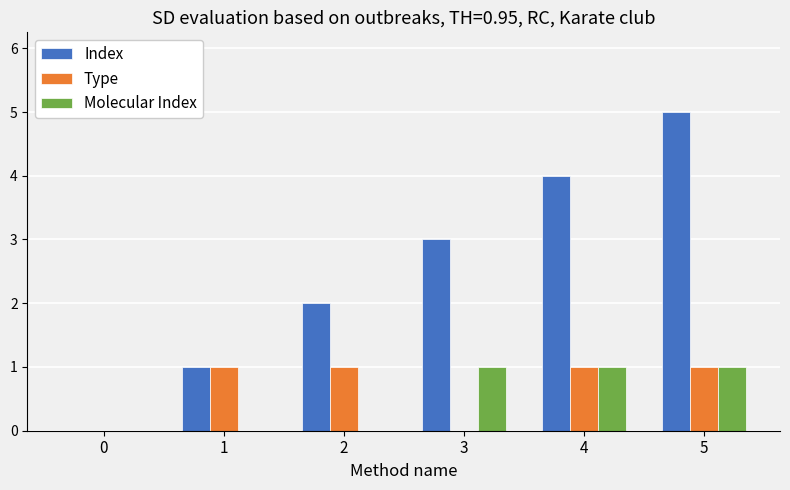

Between 0 and 5, which series saw the biggest shift?

Index